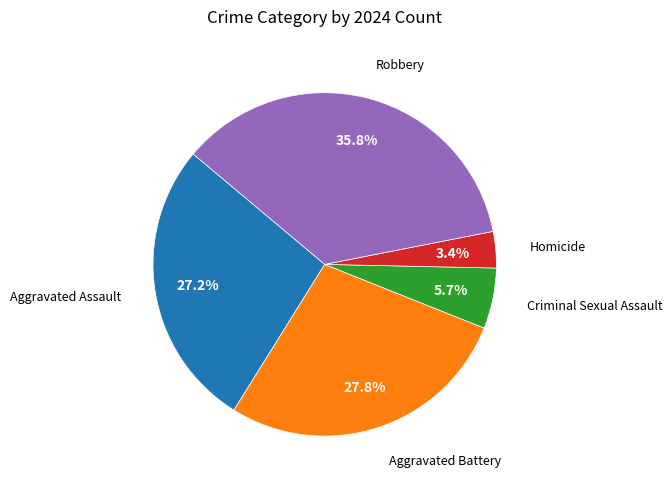

Is there a majority slice in this chart?

No